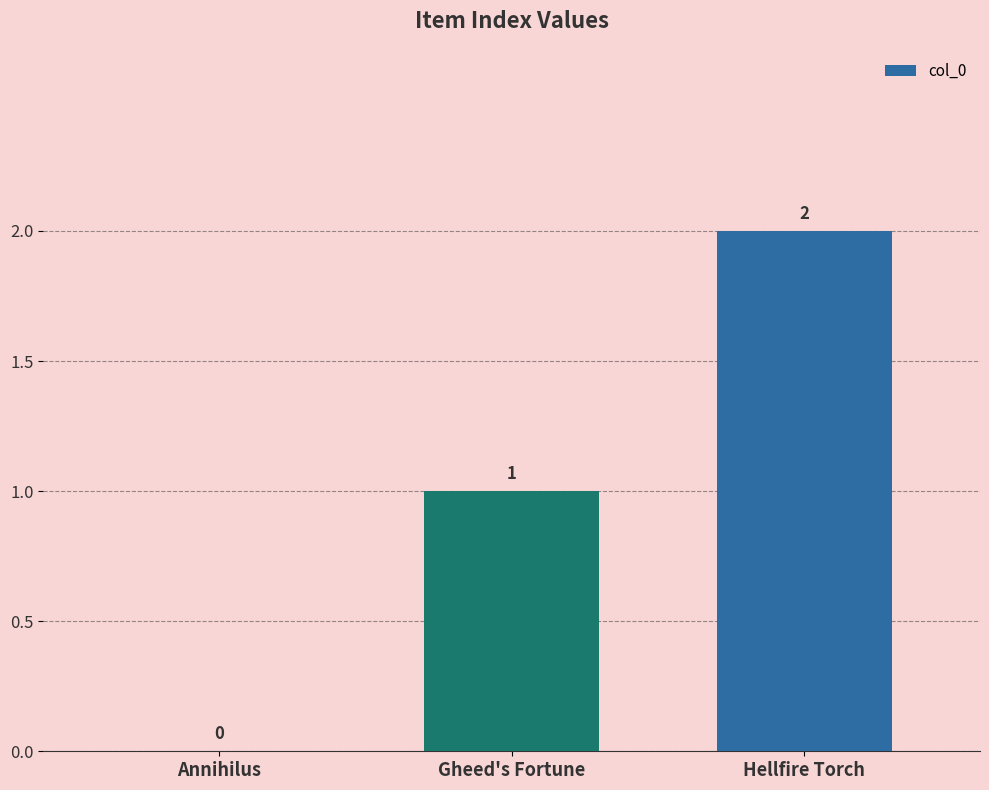

How many positive values are there?

2